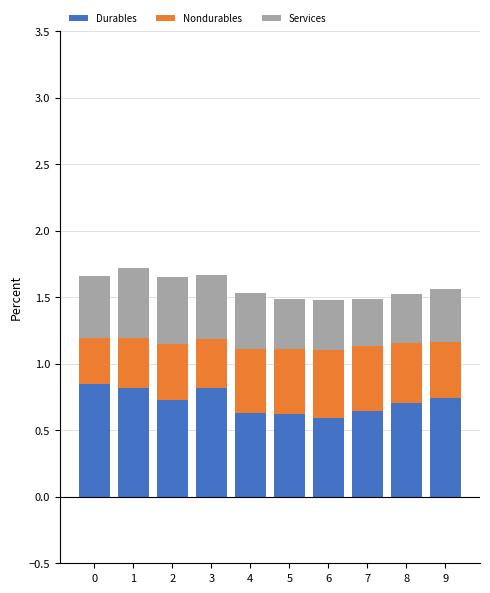

How many bars are there in total?

10